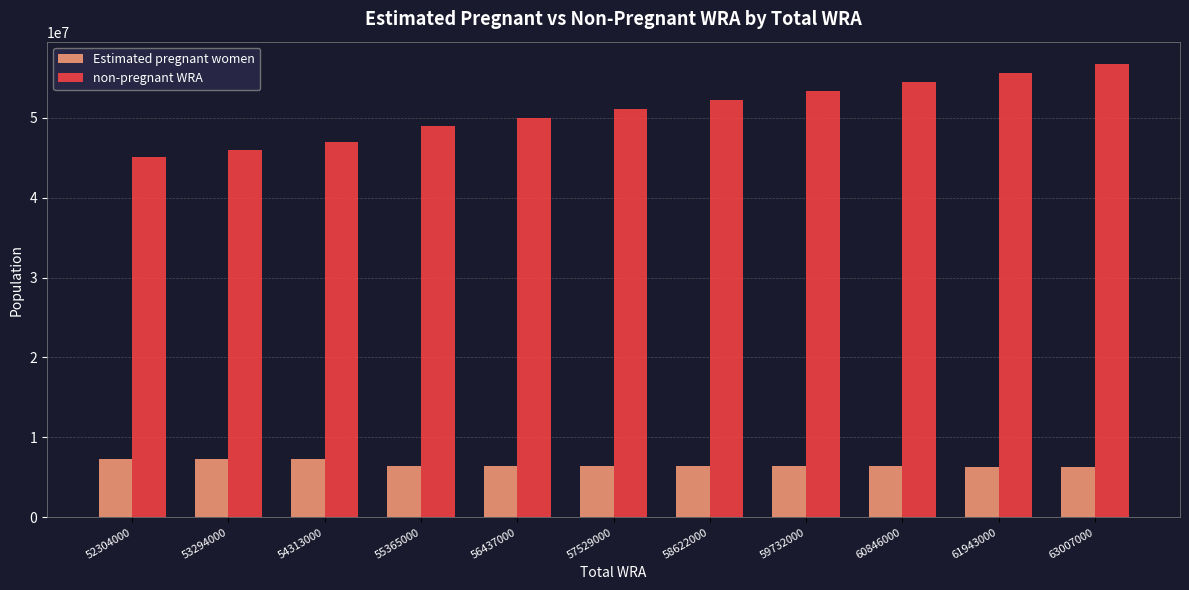

What is the spread (max minus min) of values at 55365000?

42444153.6